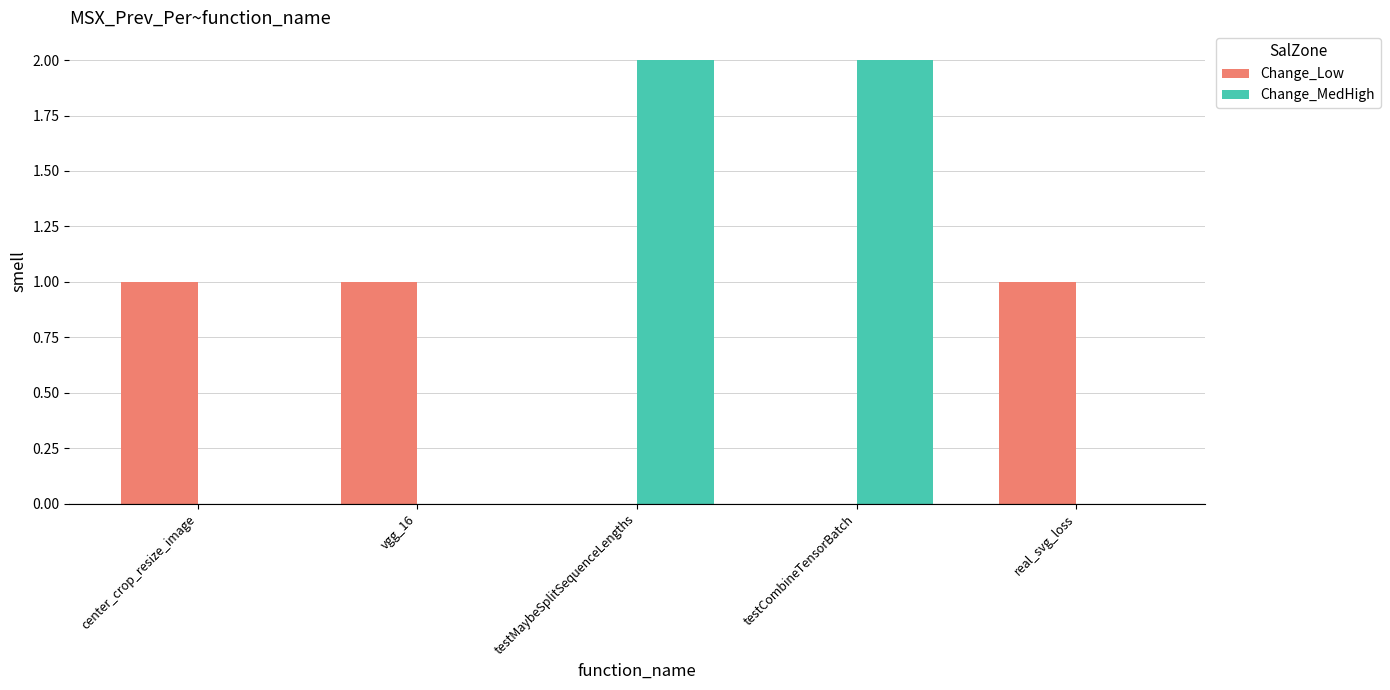

Which series has the widest spread of values?

Change_MedHigh